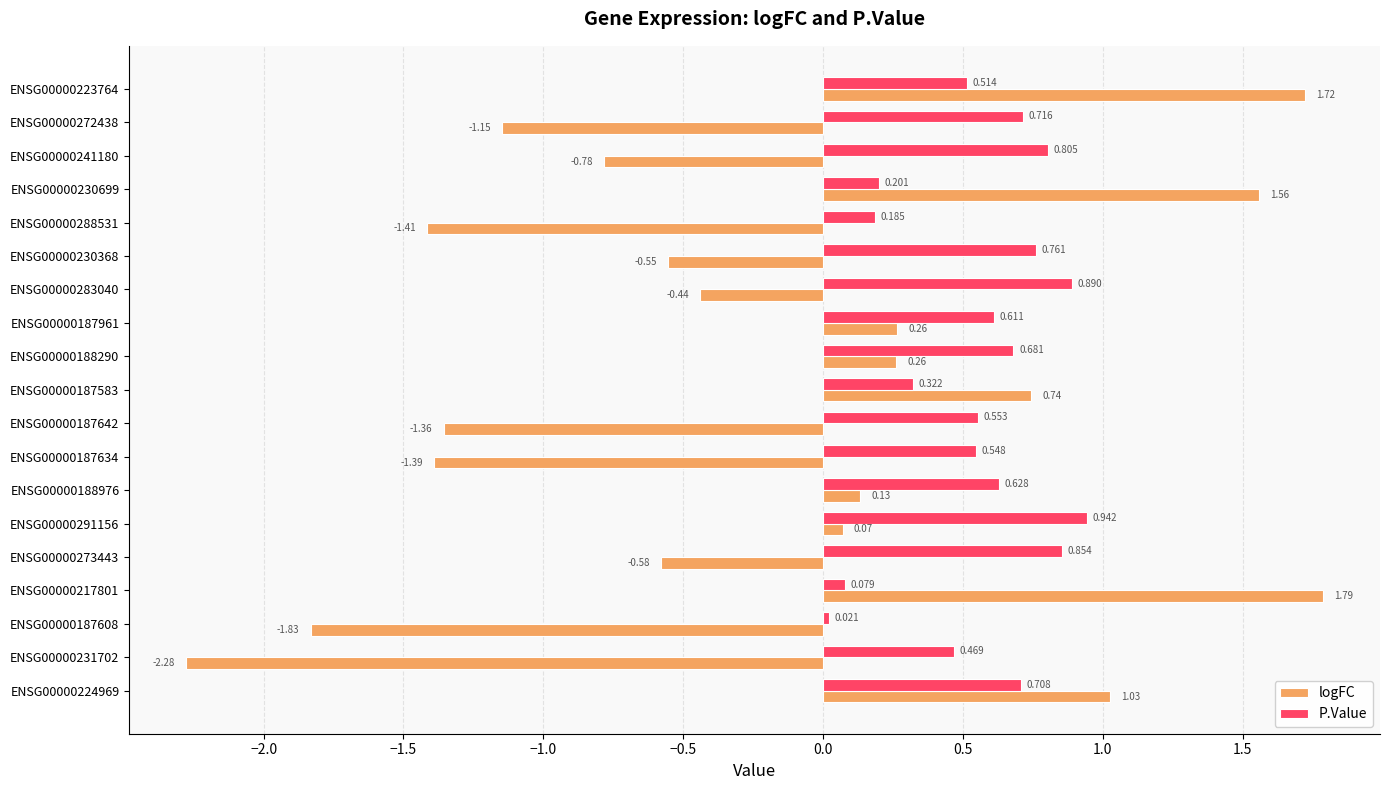

At which label does logFC reach its minimum?

ENSG00000231702